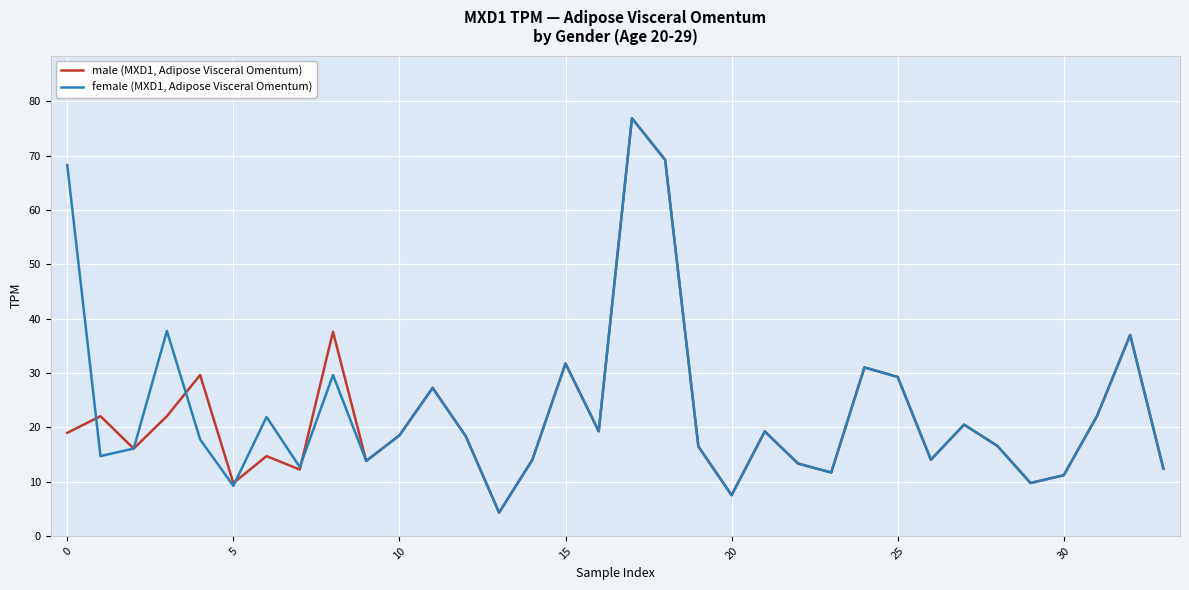

List the series in order of their overall mean, lowest first.

male (MXD1, Adipose Visceral Omentum), female (MXD1, Adipose Visceral Omentum)